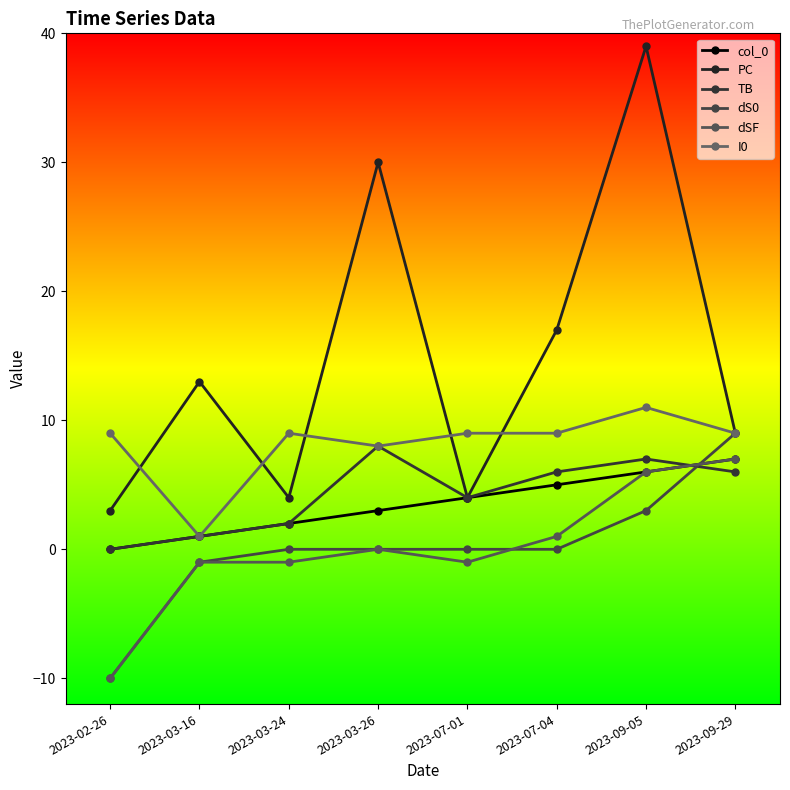

Where is the first local minimum for TB?

2023-07-01